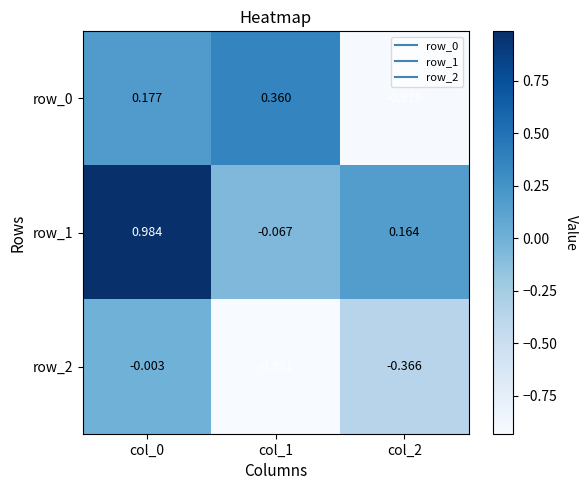

Is the value of row_1 at col_1 greater than the value of row_0 at col_1?

No